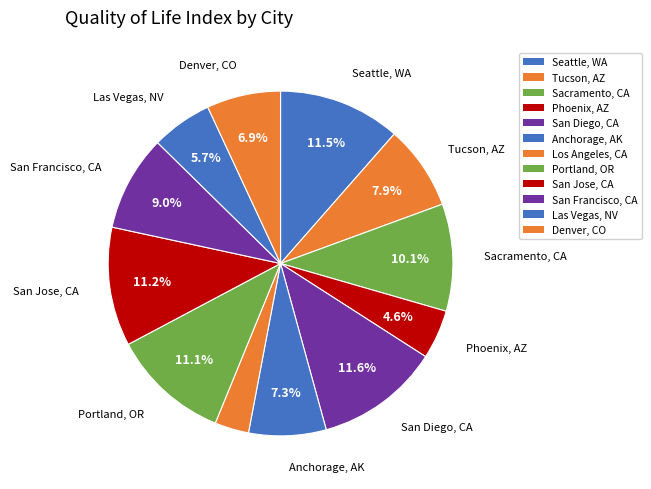

Which slice is the smallest?

Los Angeles, CA